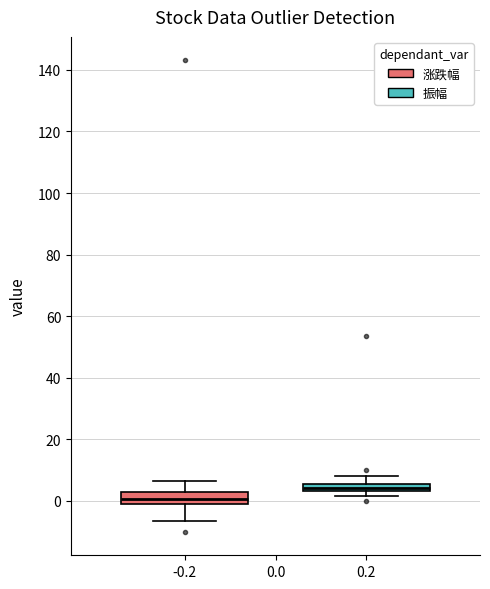

Which box has the highest median line?

0.2